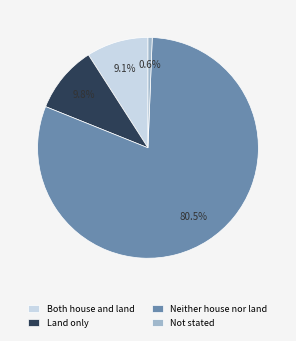

To the nearest percent, what is the difference between the Land only and Not stated slice percentages?

9%